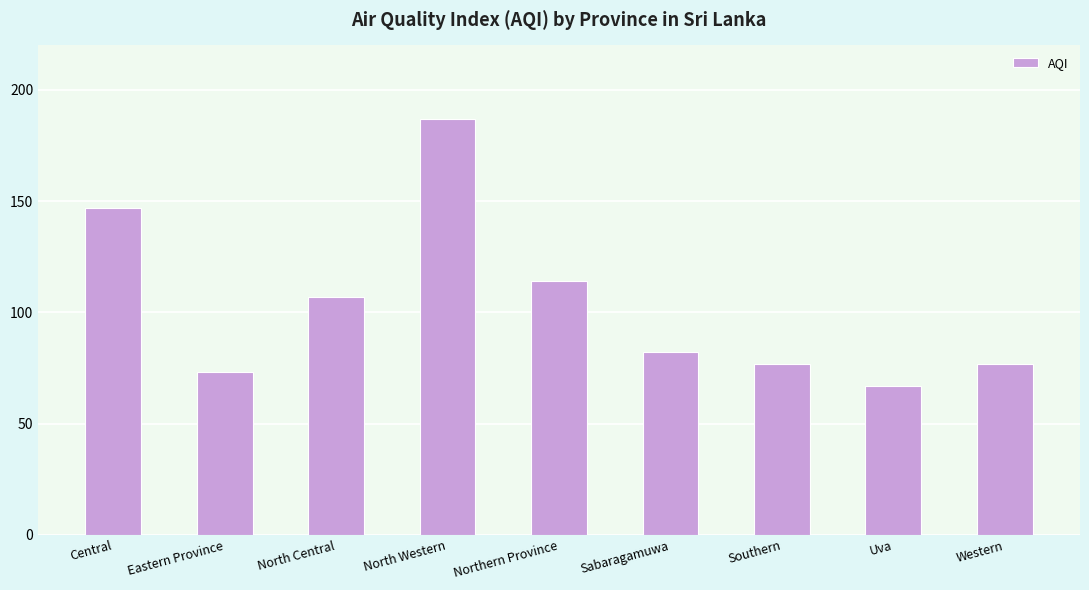

Reading left to right, list all the values displayed in this chart.

147	73	107	187	114	82	77	67	77